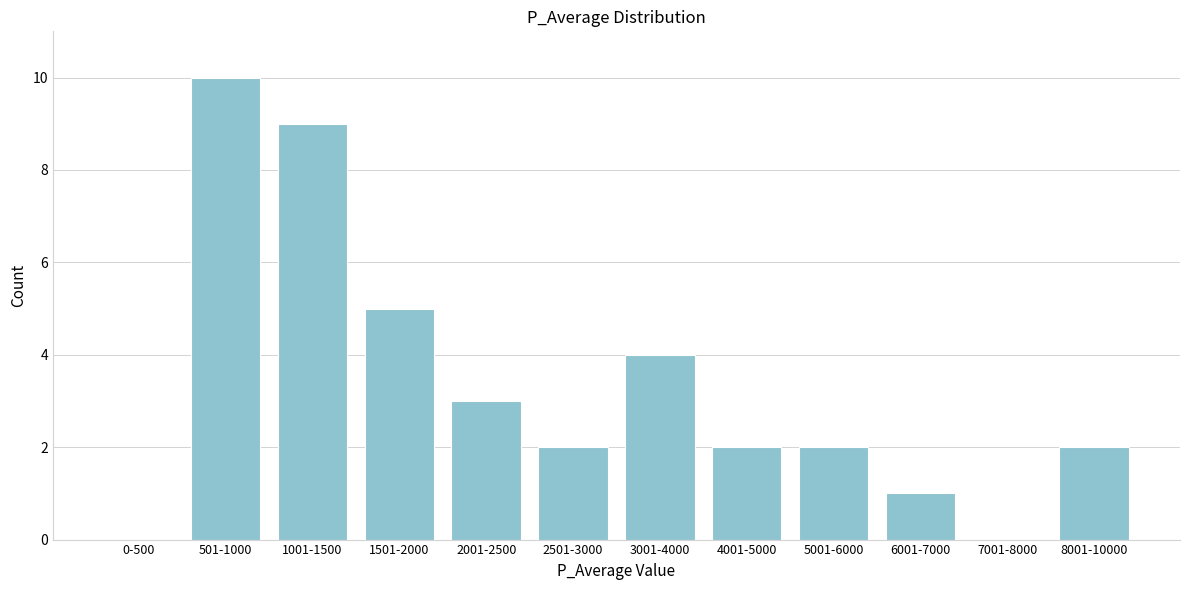

Reading left to right, extract all data points from this chart.

0-500=0	501-1000=10	1001-1500=9	1501-2000=5	2001-2500=3	2501-3000=2	3001-4000=4	4001-5000=2	5001-6000=2	6001-7000=1	7001-8000=0	8001-10000=2